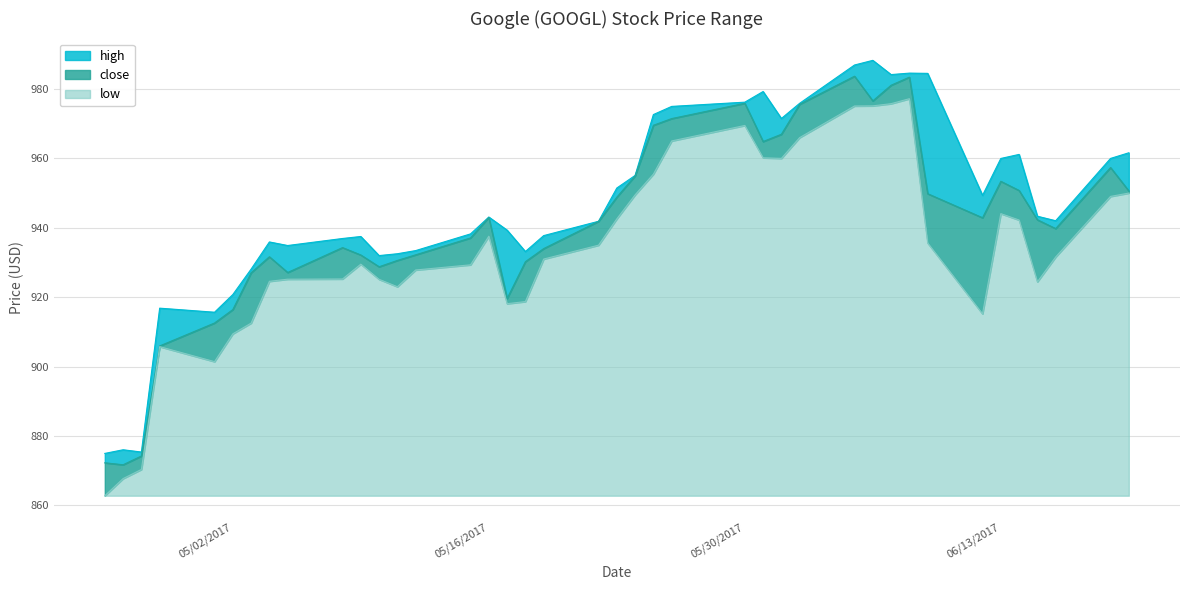

The close series shows 288.6 at 05/19/2017. True or false?

False